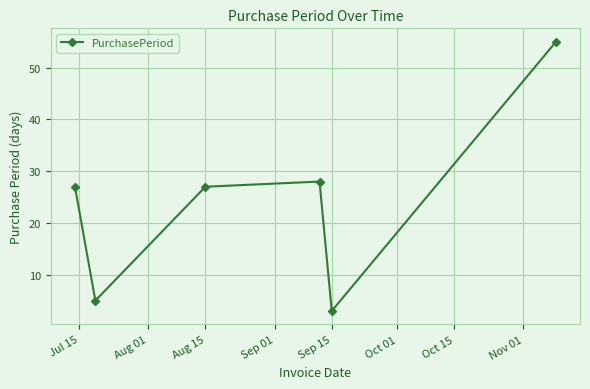

Reading left to right, list all the values displayed in this chart.

27	5	27	28	3	55